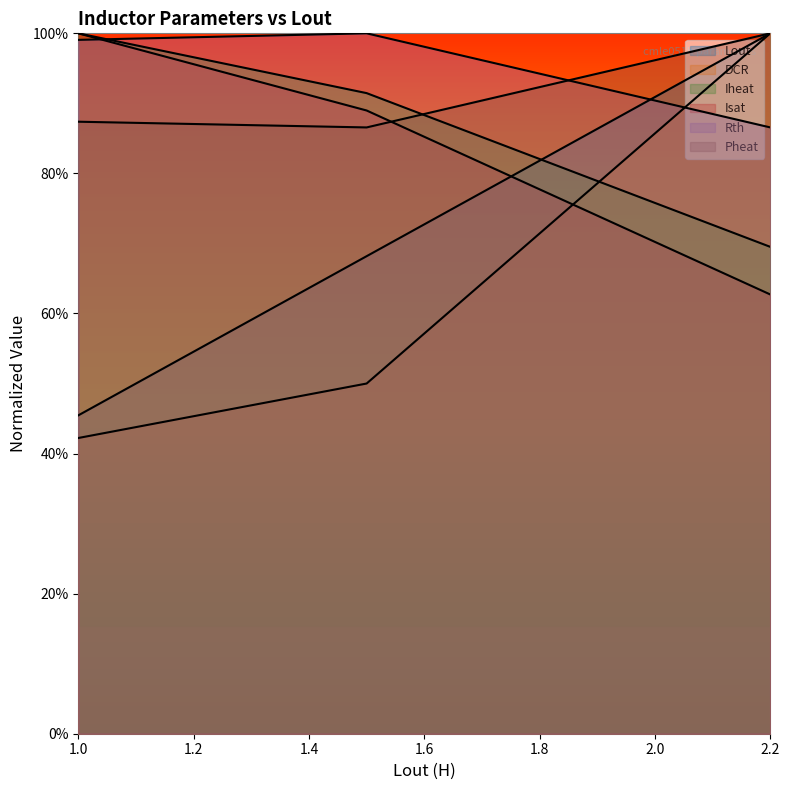

Is the value of Pheat at 1 greater than the value of DCR at 1?

Yes